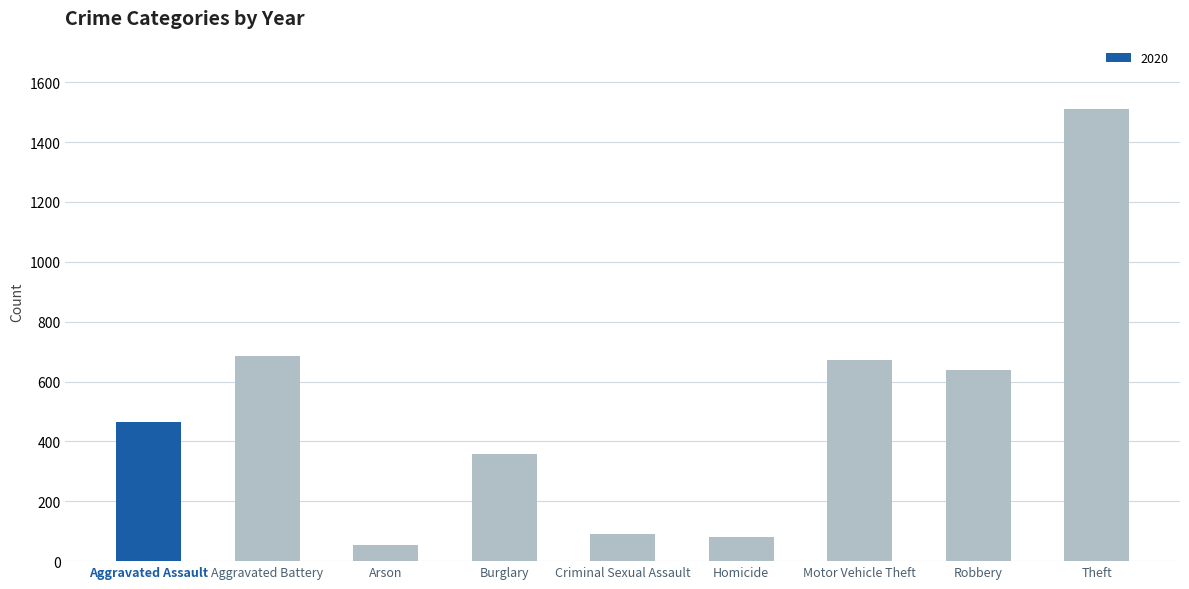

Reading left to right, transcribe all the data shown in this chart.

Aggravated Assault=466	Aggravated Battery=686	Arson=55	Burglary=357	Criminal Sexual Assault=89	Homicide=81	Motor Vehicle Theft=673	Robbery=637	Theft=1512